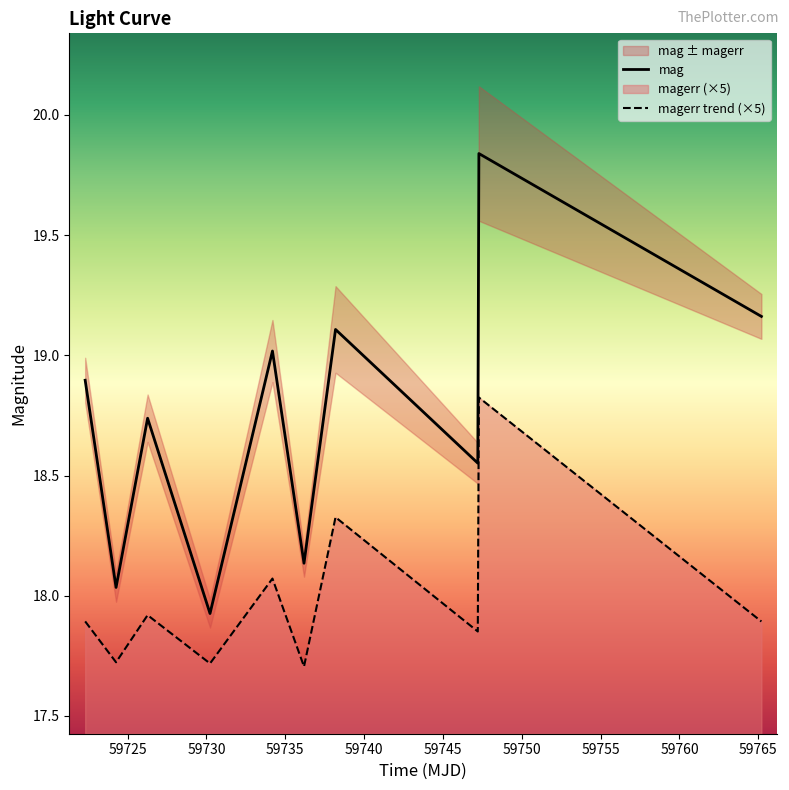

How many interior local valleys does the mag series have?

4